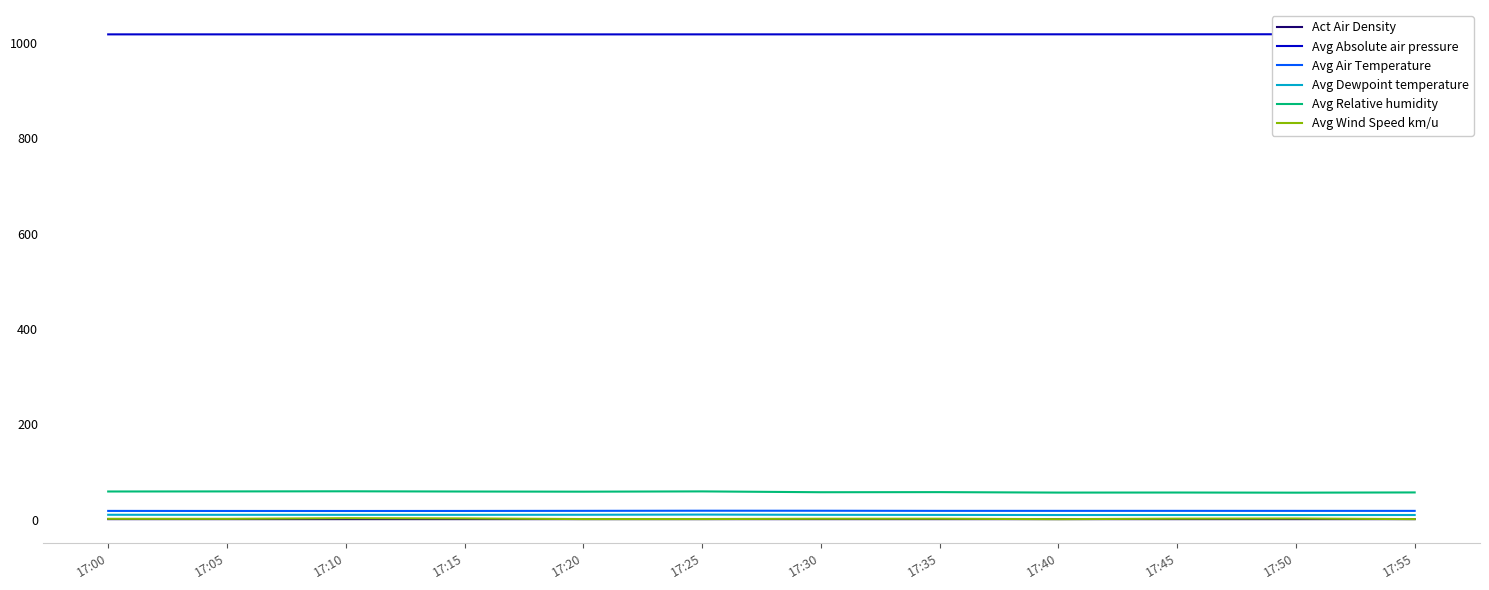

Does the chart display data point markers on the line(s)?

No